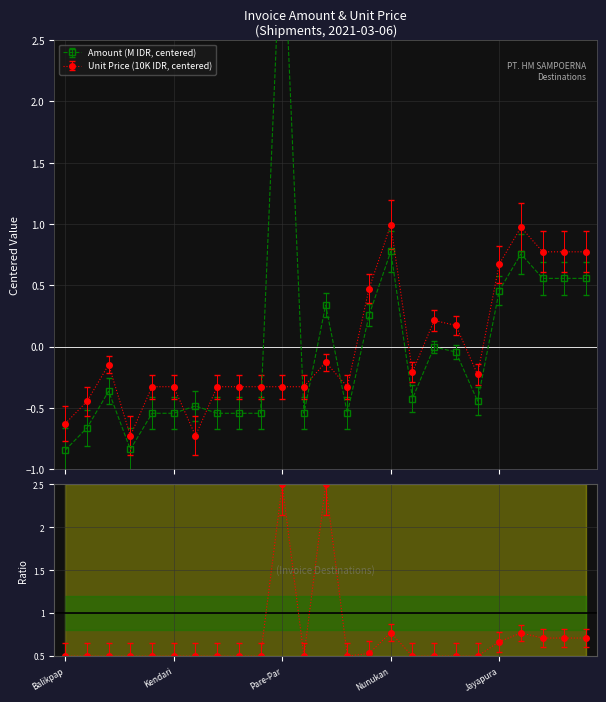

Which series has the largest range (max minus min)?

Amount